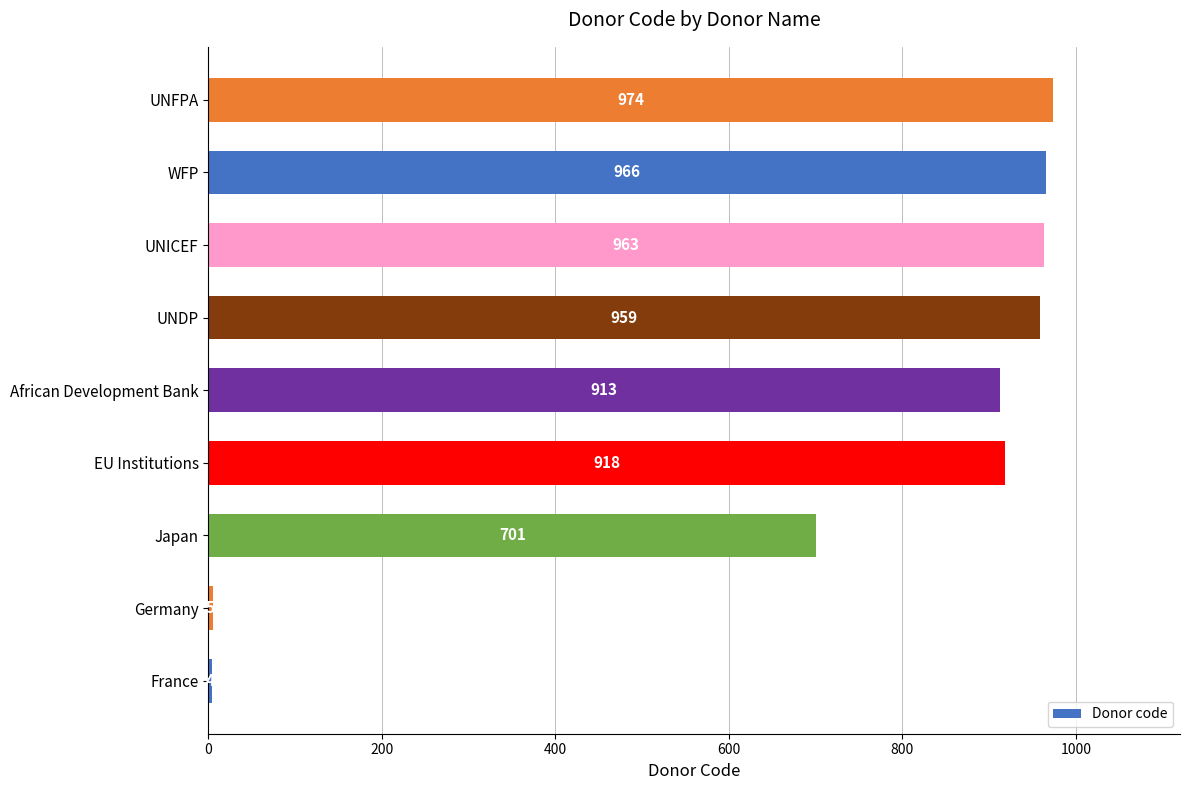

Between France and WFP, which is larger?

WFP